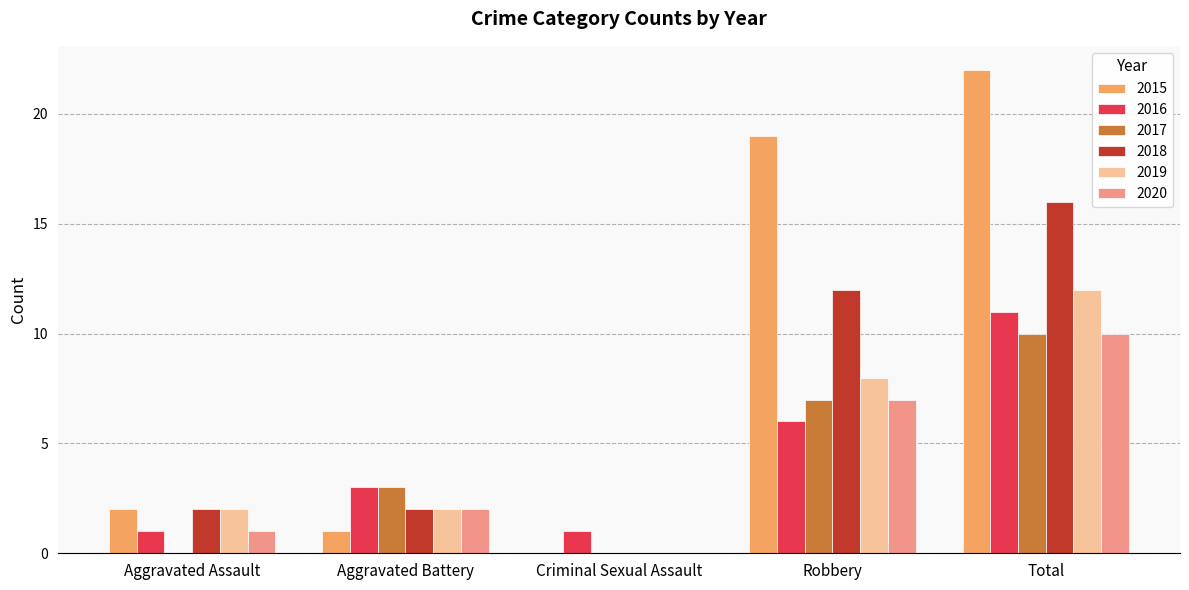

Count the number of data series in this chart.

6